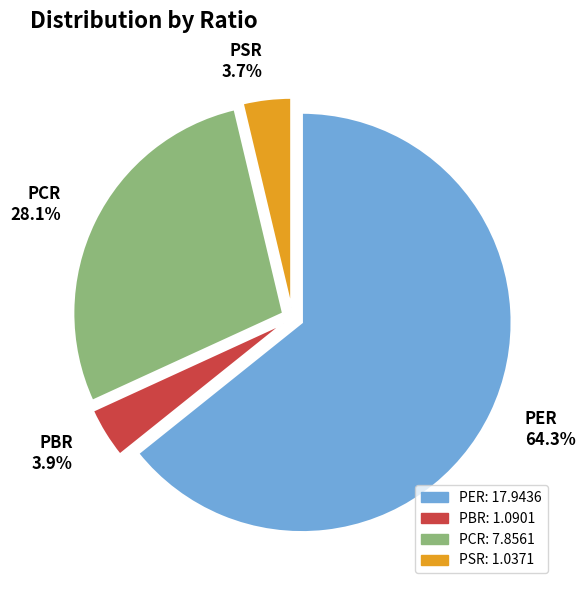

What is the ratio of the value at PBR to the value at PCR?

0.1